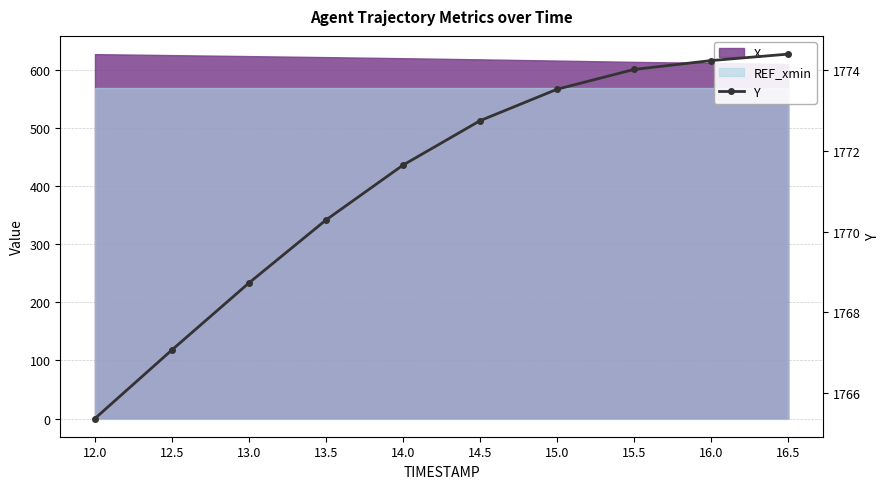

List the labels in order of value, smallest first.

12.0, 12.5, 13.0, 13.5, 14.0, 14.5, 15.0, 15.5, 16.0, 16.5